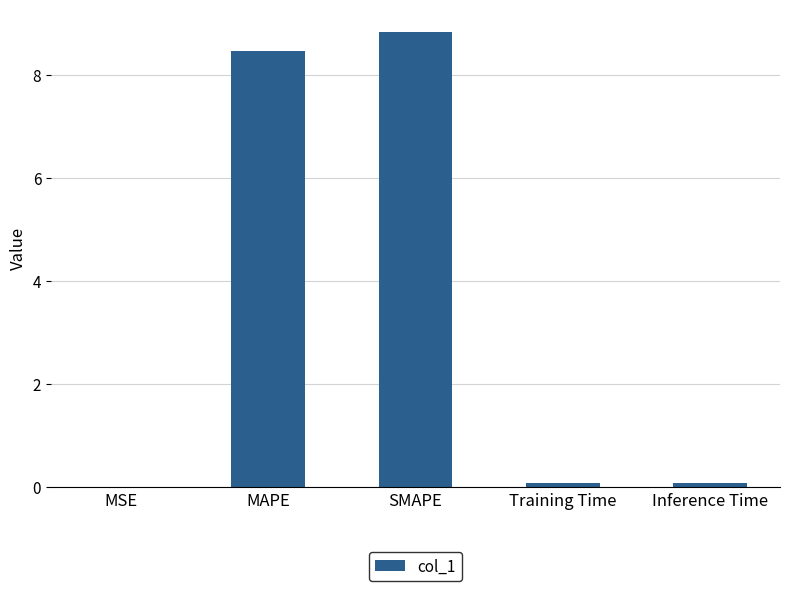

Between SMAPE and Inference Time, which is larger?

SMAPE